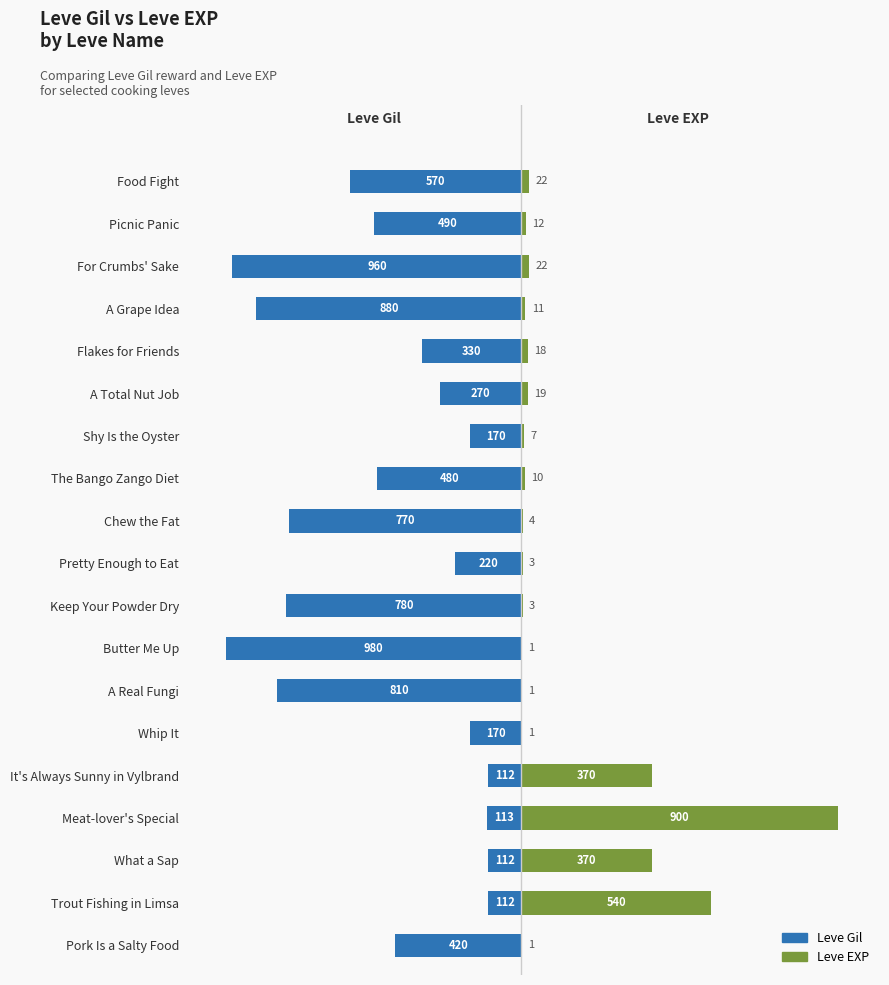

What position from the right is Pretty Enough to Eat?

10